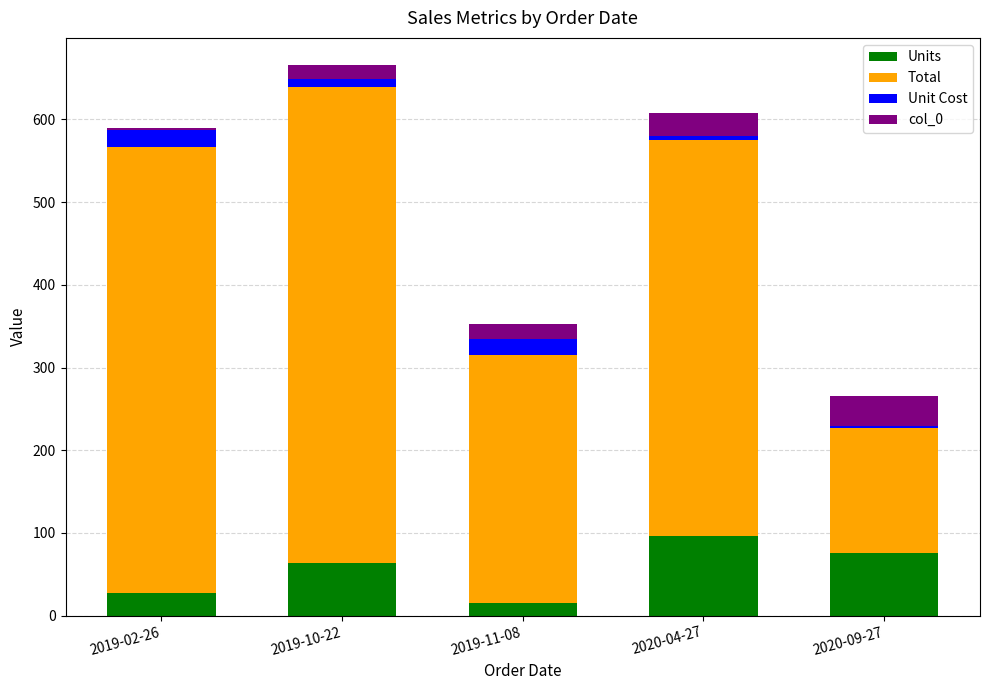

What is the sum of all Units values?

278.0